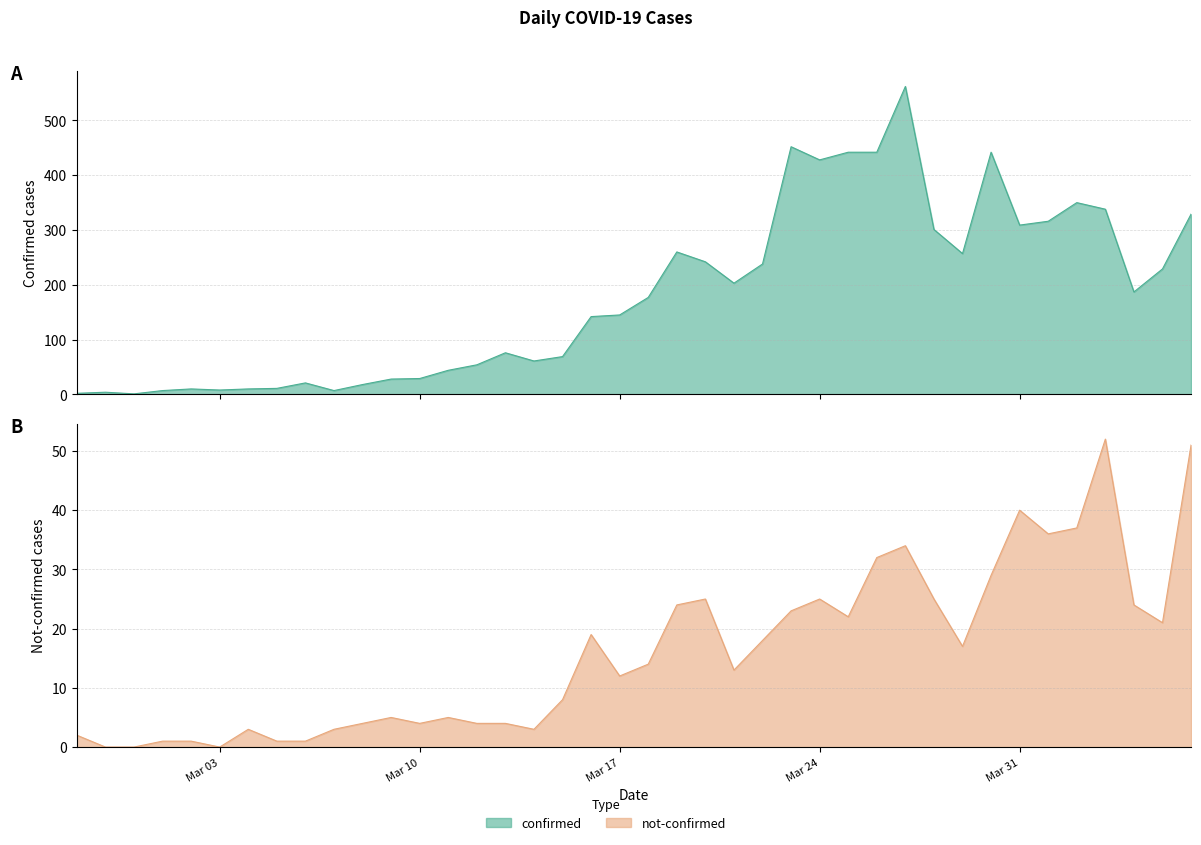

Which series has the widest spread of values?

confirmed